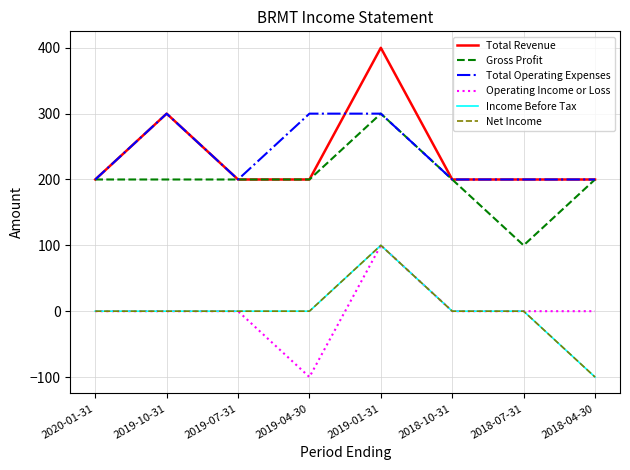

At which label is Operating Income or Loss closest to 0?

2020-01-31